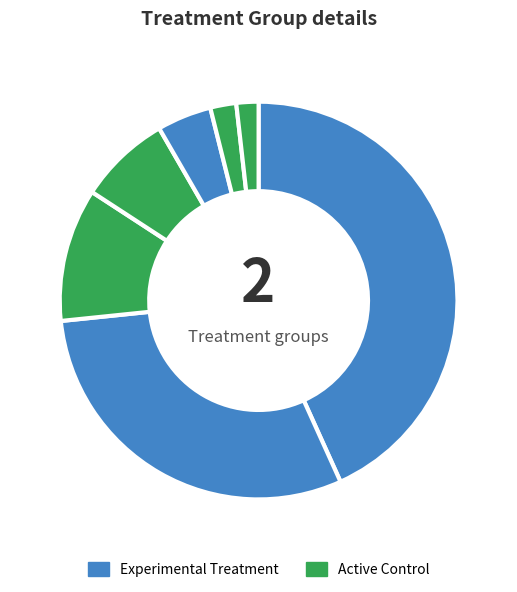

How many slices are in this pie chart?

7